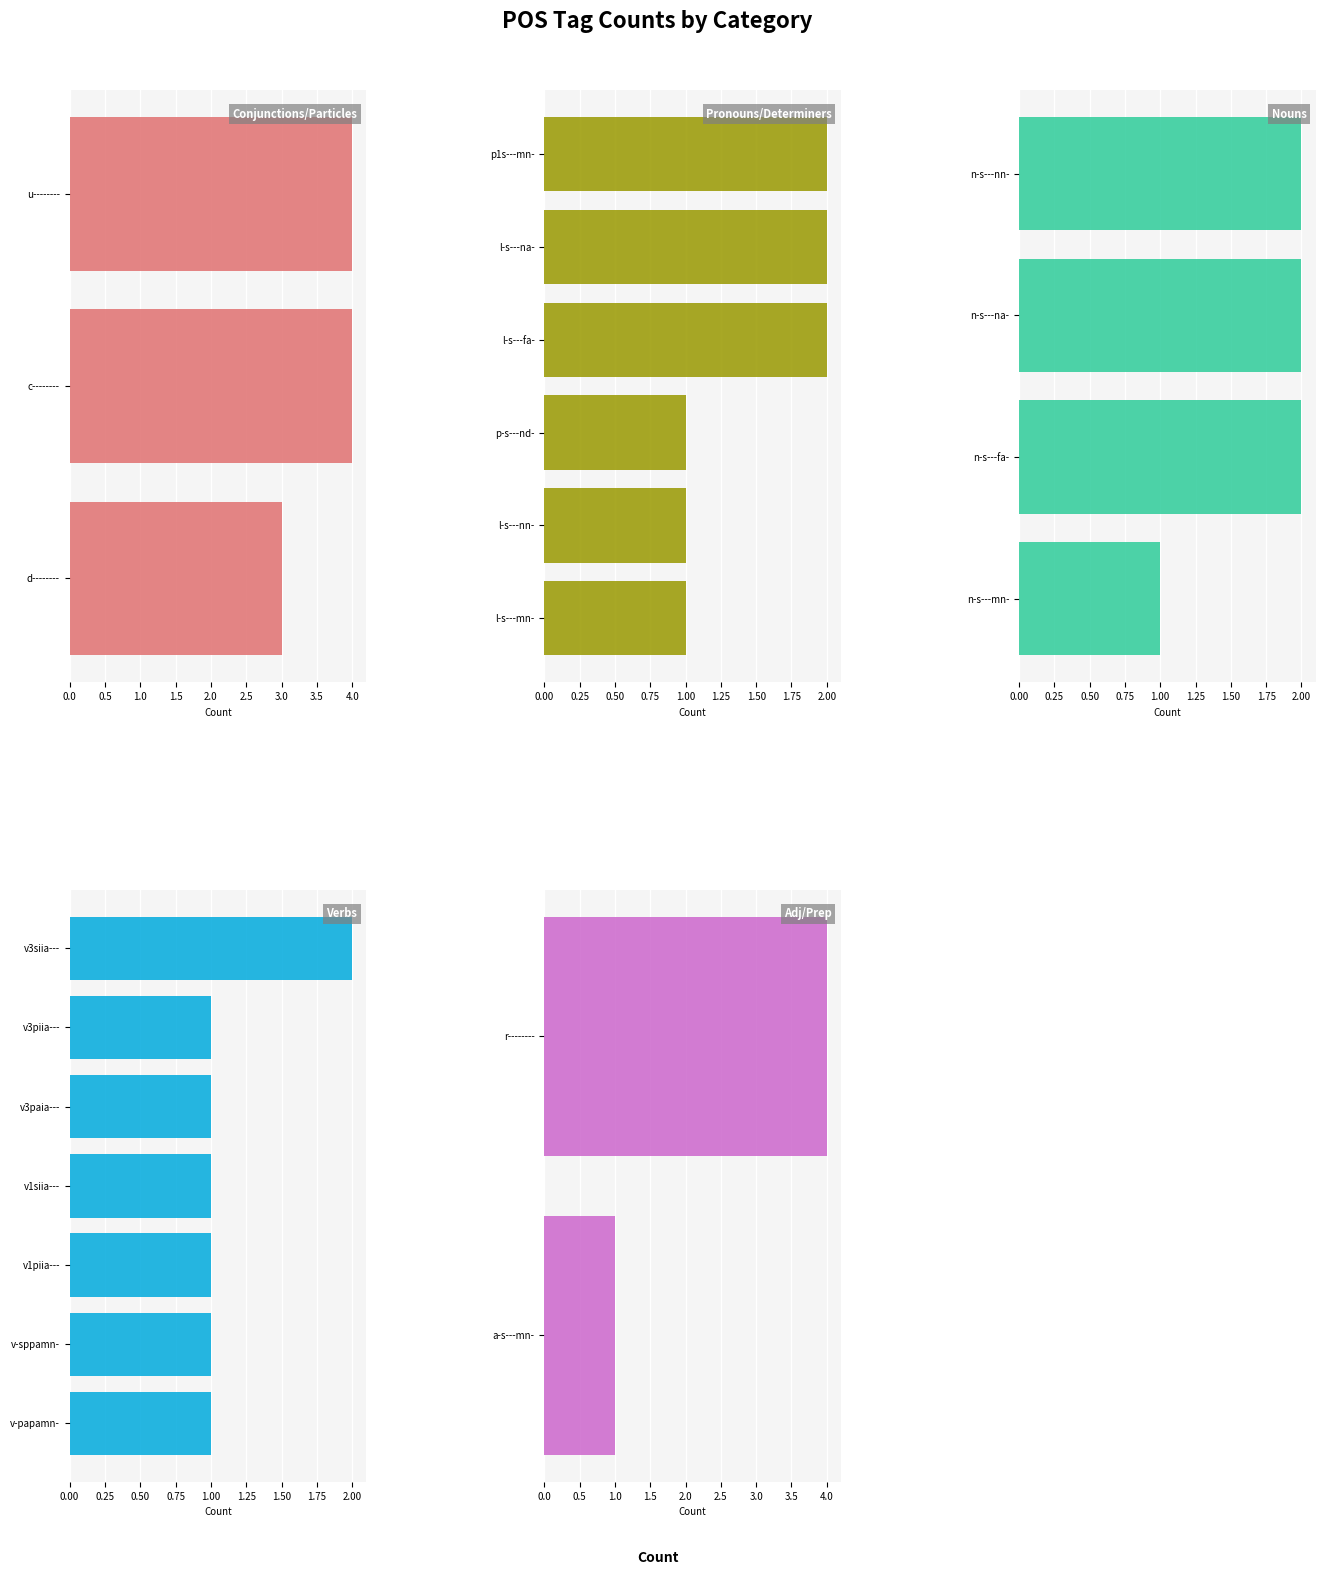

Read the value at v-papamn-.

1